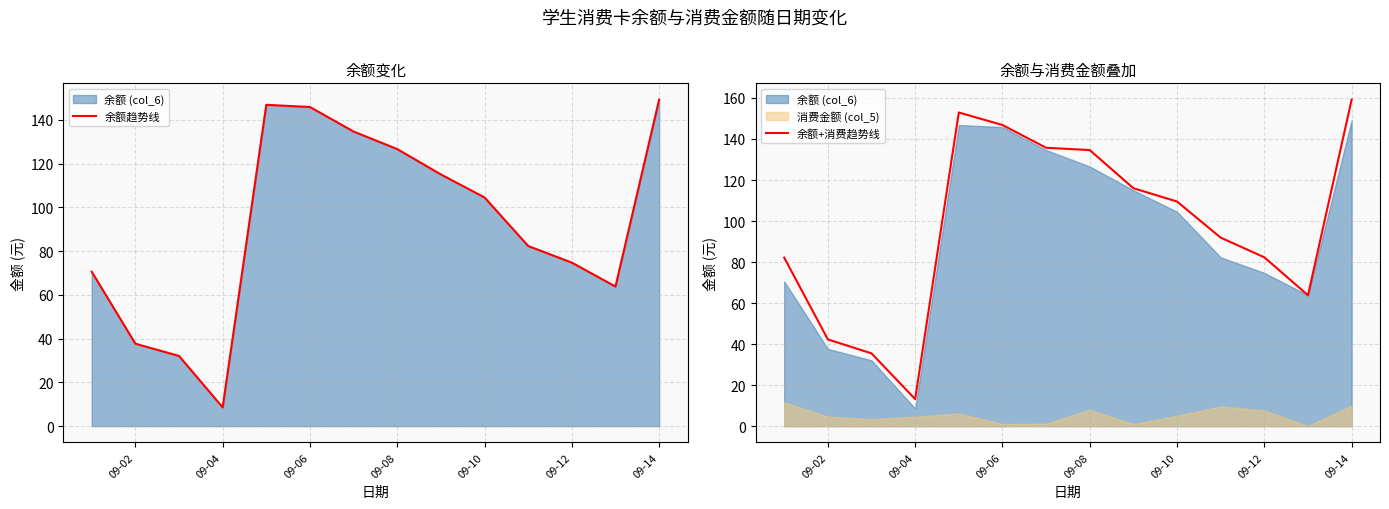

True or false: 余额趋势线 has more than 0 points higher than both neighbors.

True